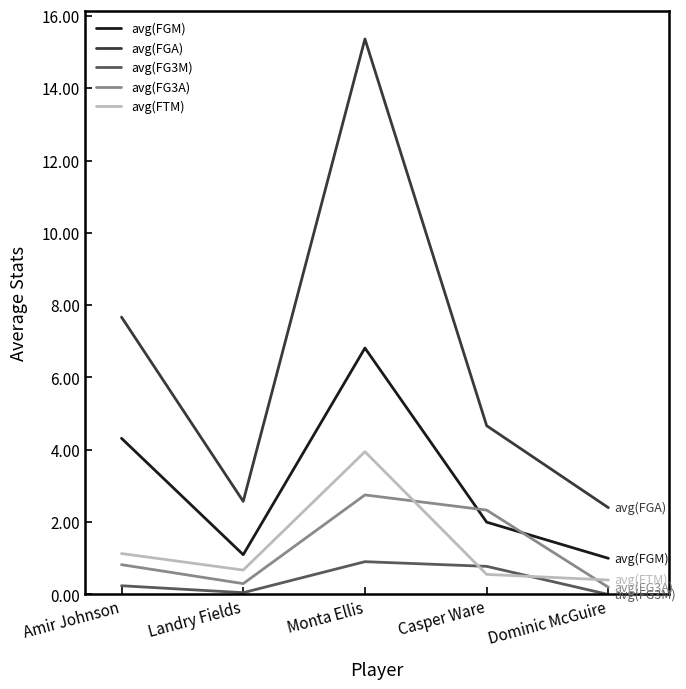

At Landry Fields, list the series in order from largest to smallest.

avg(FGA), avg(FGM), avg(FTM), avg(FG3A), avg(FG3M)